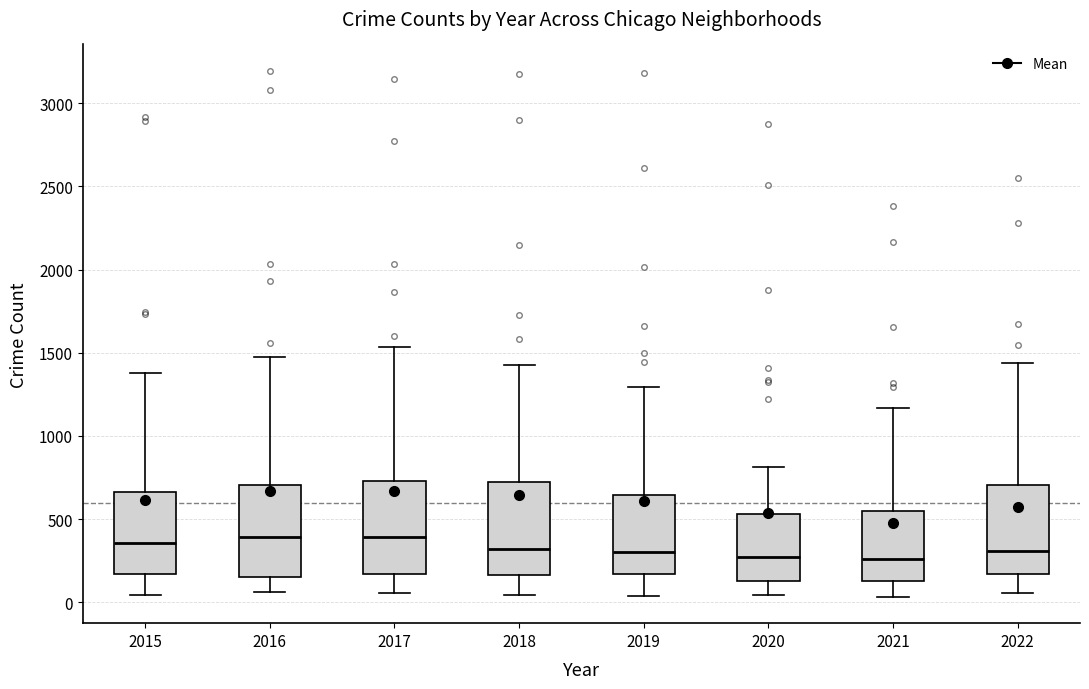

Reading left to right, transcribe this box plot: for each box, give where its median line is, the range the box spans, and where its two whiskers end, as read against the y-axis. The values are not printed on the chart, so give them approximately, as read against the axis.

2015: median 350, box 150 to 650, whiskers 50 to 1400
2016: median 400, box 150 to 700, whiskers 50 to 1500
2017: median 400, box 150 to 750, whiskers 50 to 1550
2018: median 300, box 150 to 700, whiskers 50 to 1400
2019: median 300, box 150 to 650, whiskers 50 to 1300
2020: median 250, box 150 to 550, whiskers 50 to 800
2021: median 250, box 150 to 550, whiskers 50 to 1150
2022: median 300, box 150 to 700, whiskers 50 to 1450